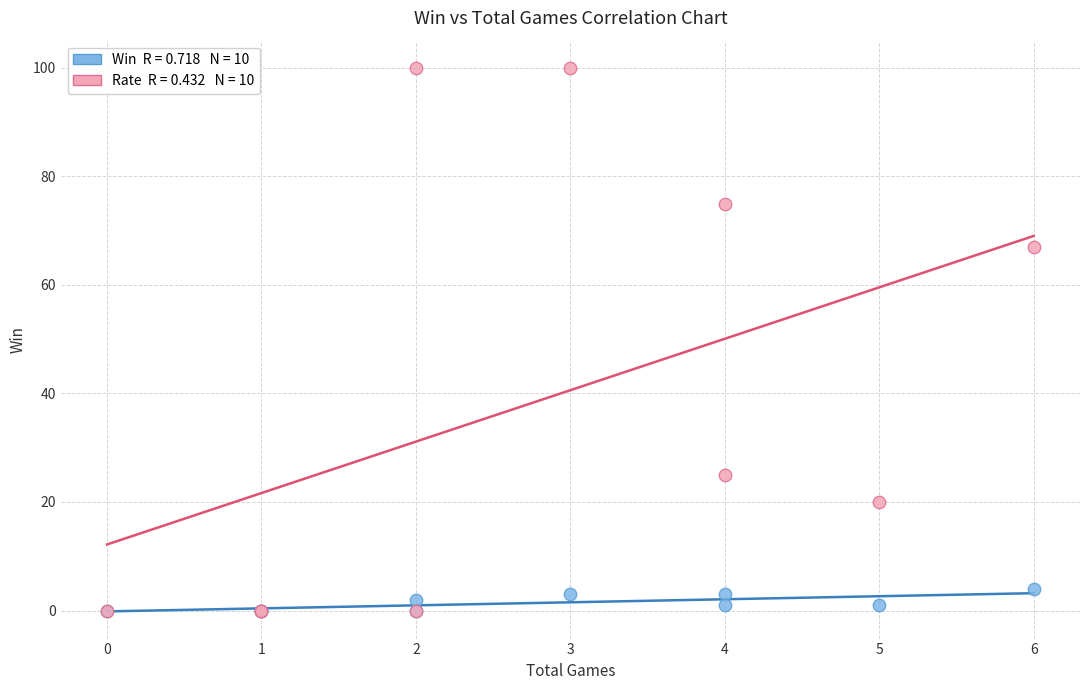

Across all series, what Y value is closest to 50?

67